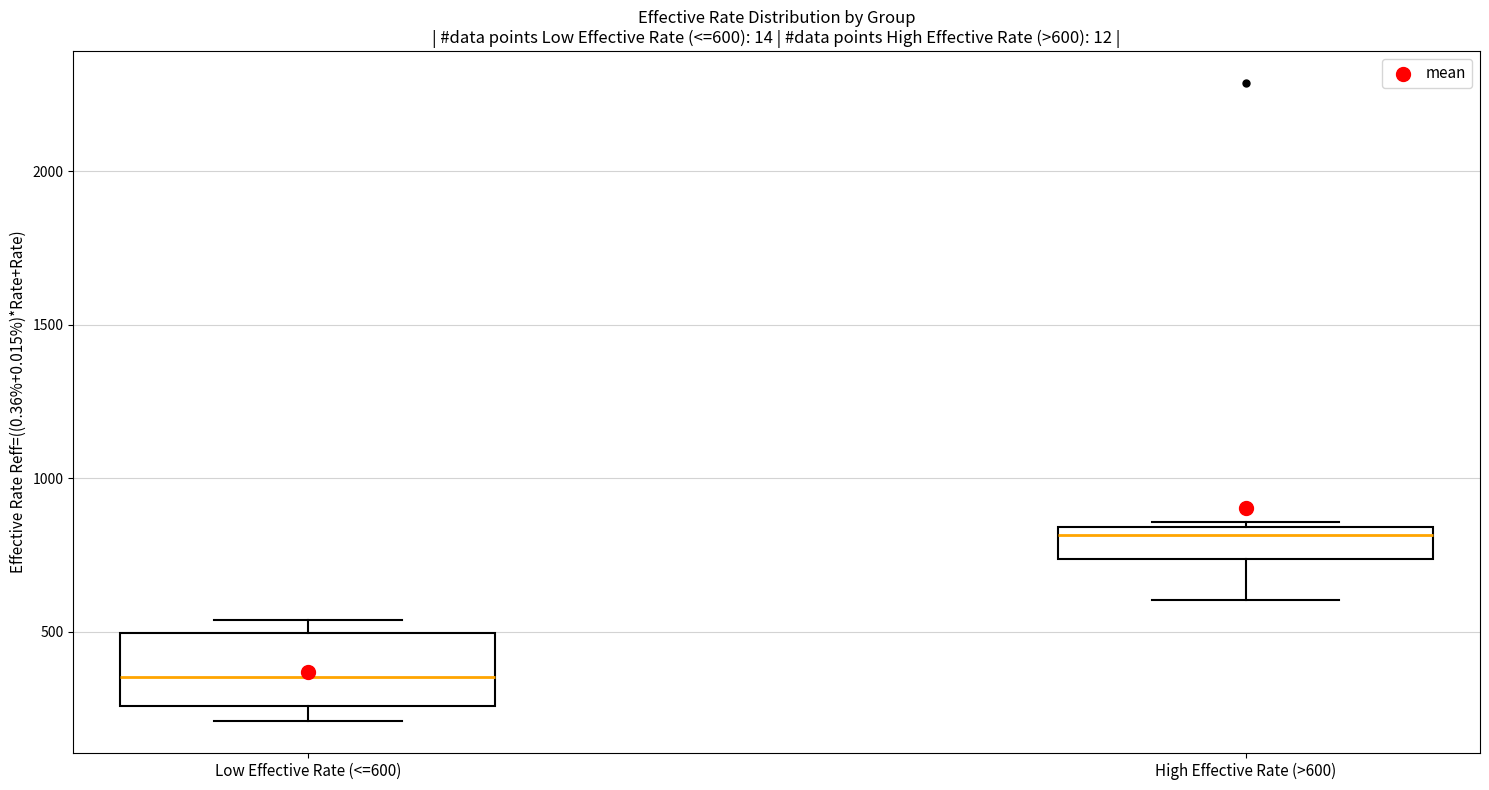

Comparing the boxes themselves (not the whiskers), which one is the tallest?

Low Effective Rate (<=600)